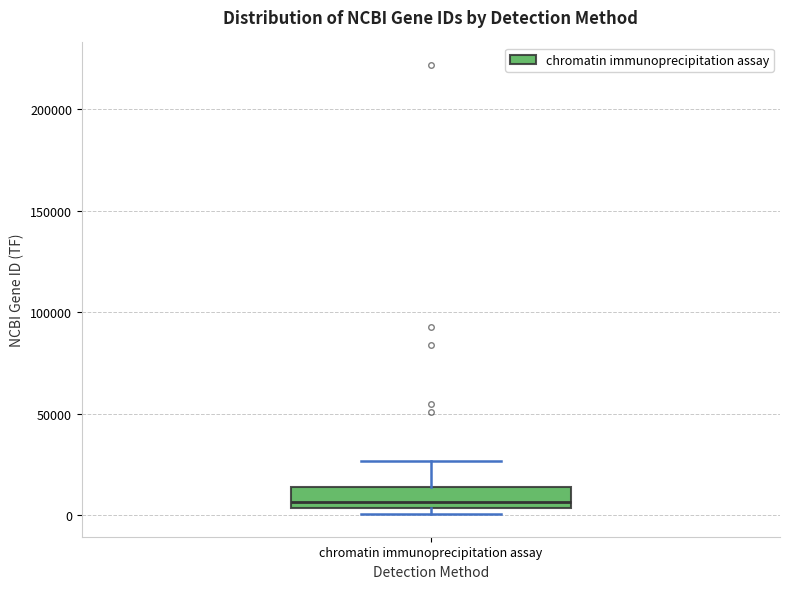

Read this box plot against the y-axis: the position of the median line, the range covered by the box, and the ends of both whiskers. The values are not printed on the chart, so give them approximately, as read against the axis.

median 5000 (just above the box's lower edge), box 5000 to 15000, whiskers 0 to 25000